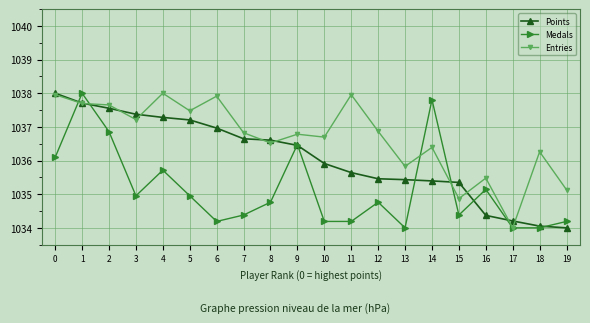

Count the number of data series in this chart.

3